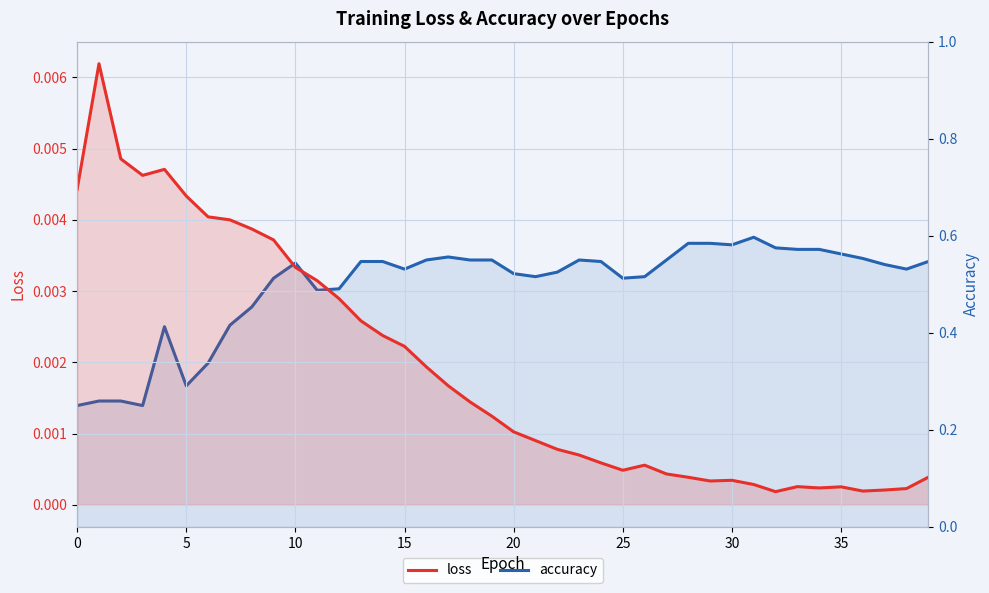

How many categories are shown in the chart?

40